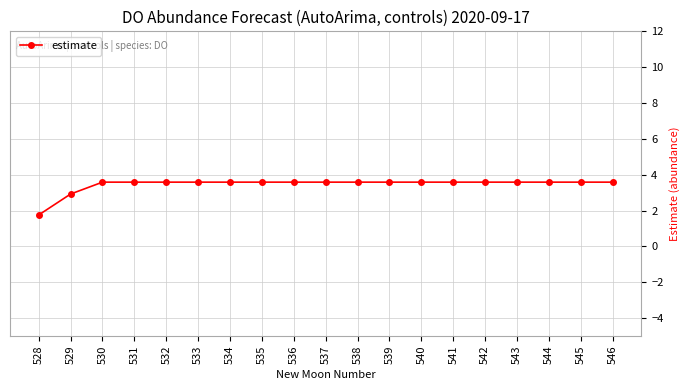

Reading left to right, extract all data points from this chart.

1.8	2.9	3.6	3.6	3.6	3.6	3.6	3.6	3.6	3.6	3.6	3.6	3.6	3.6	3.6	3.6	3.6	3.6	3.6